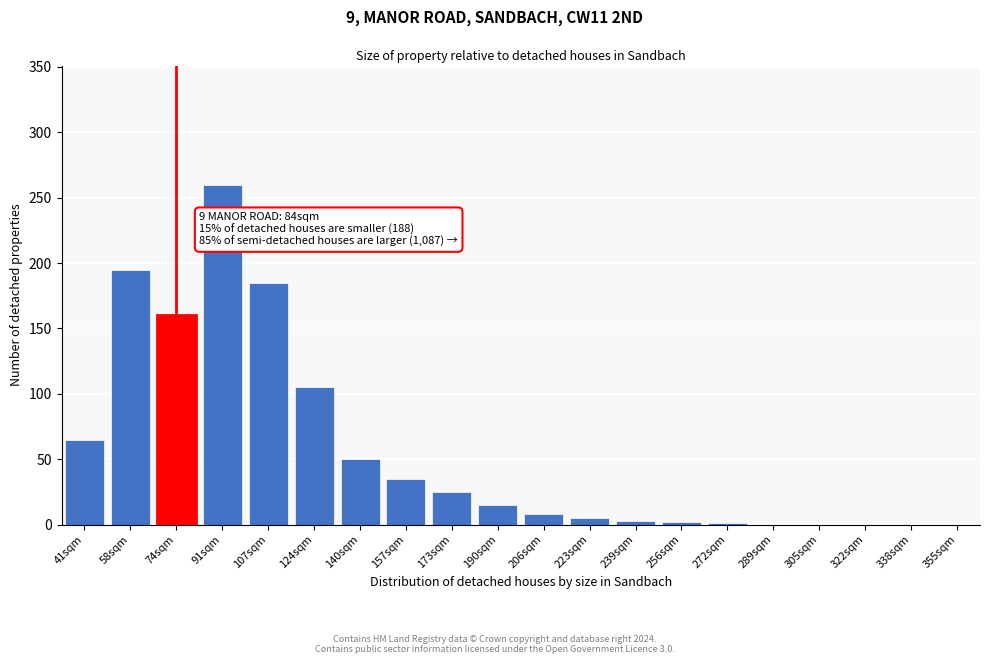

Which has a higher value, 157sqm or 355sqm?

157sqm